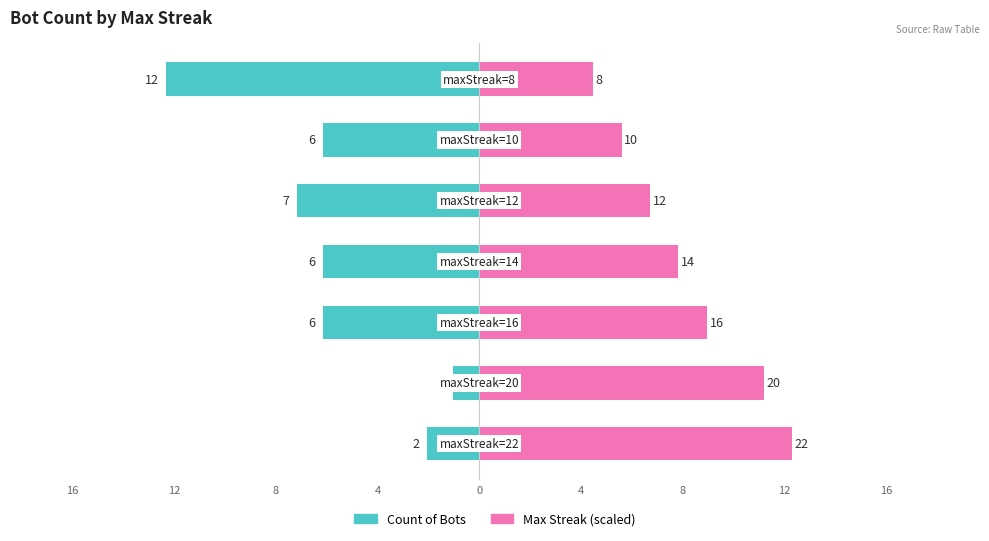

Which series has the largest range (max minus min)?

Count of Bots